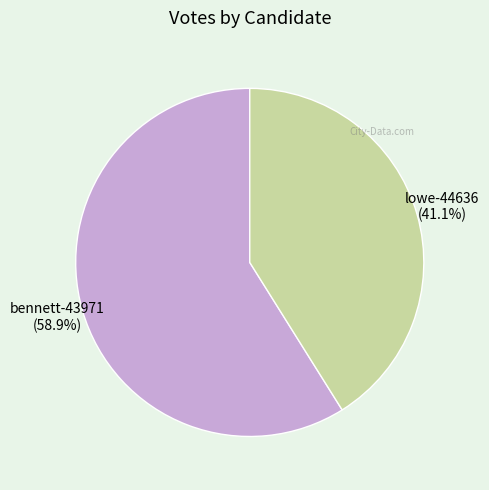

What portion of the pie excludes bennett-43971?

41.1%